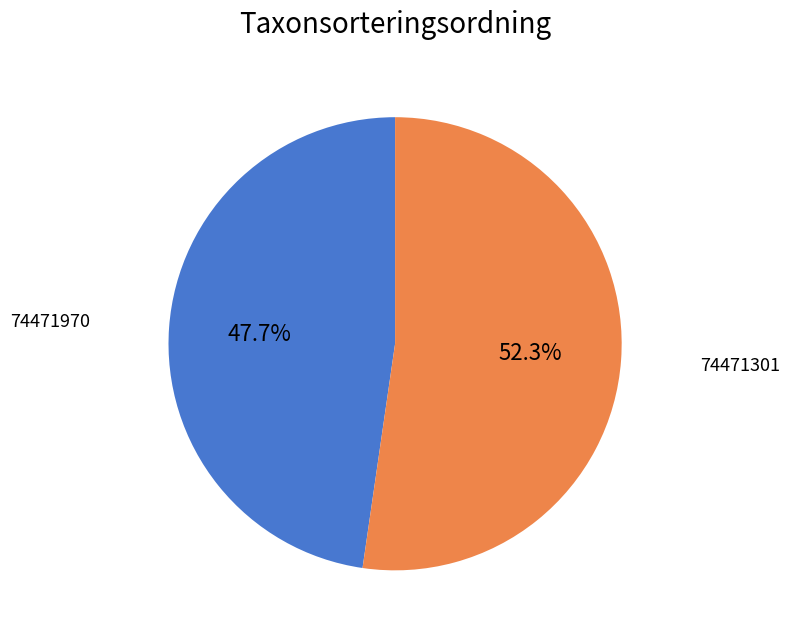

Does any single category account for the majority?

Yes